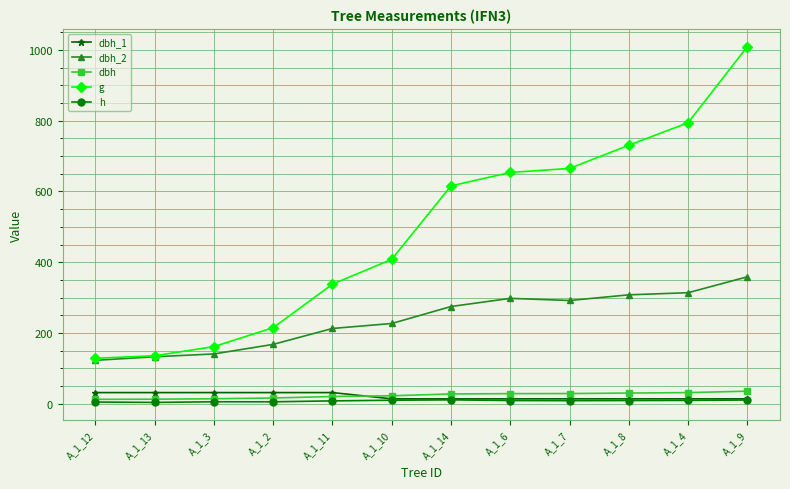

Which series changed the most between A_1_12 and A_1_4?

g